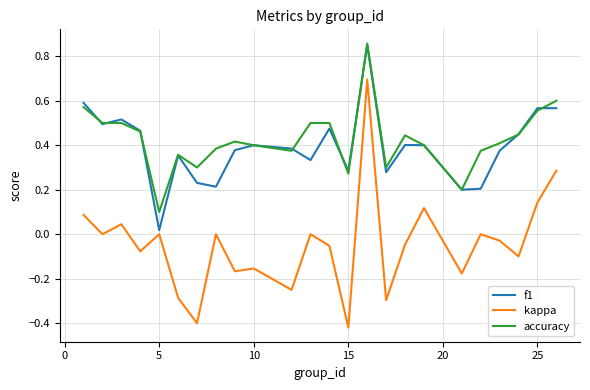

Which series has the widest spread of values?

kappa